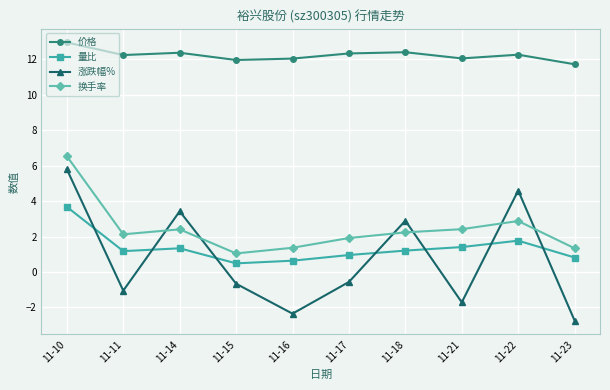

What is the value of the 换手率 point at the 3rd from the left?

2.4